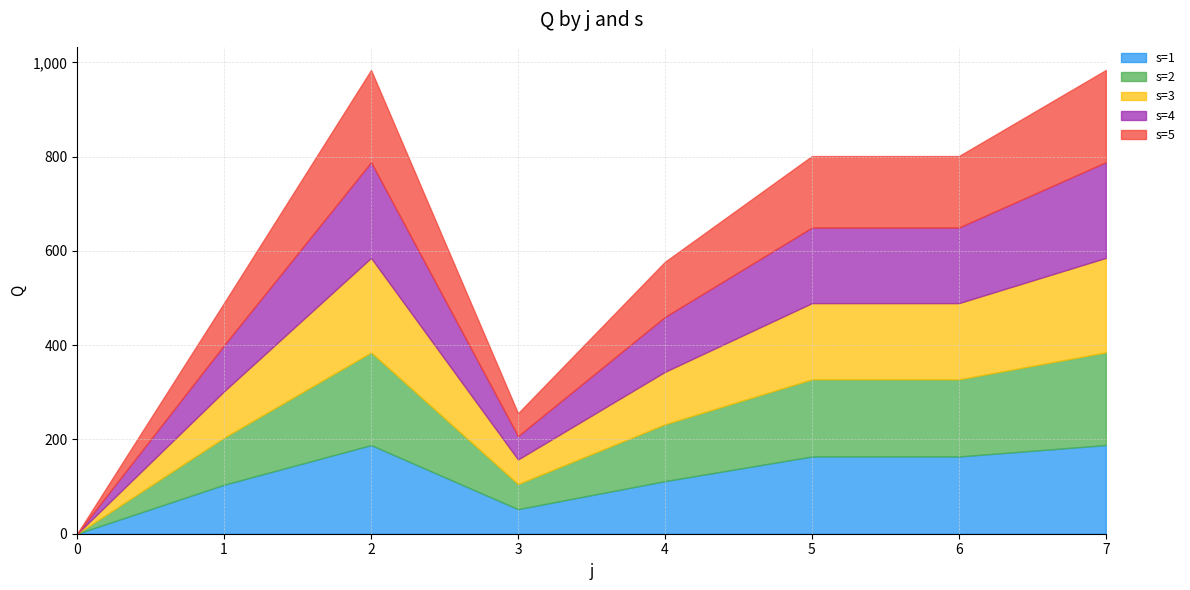

What is the value of the s=2 point at the 8th from the left?

196.7